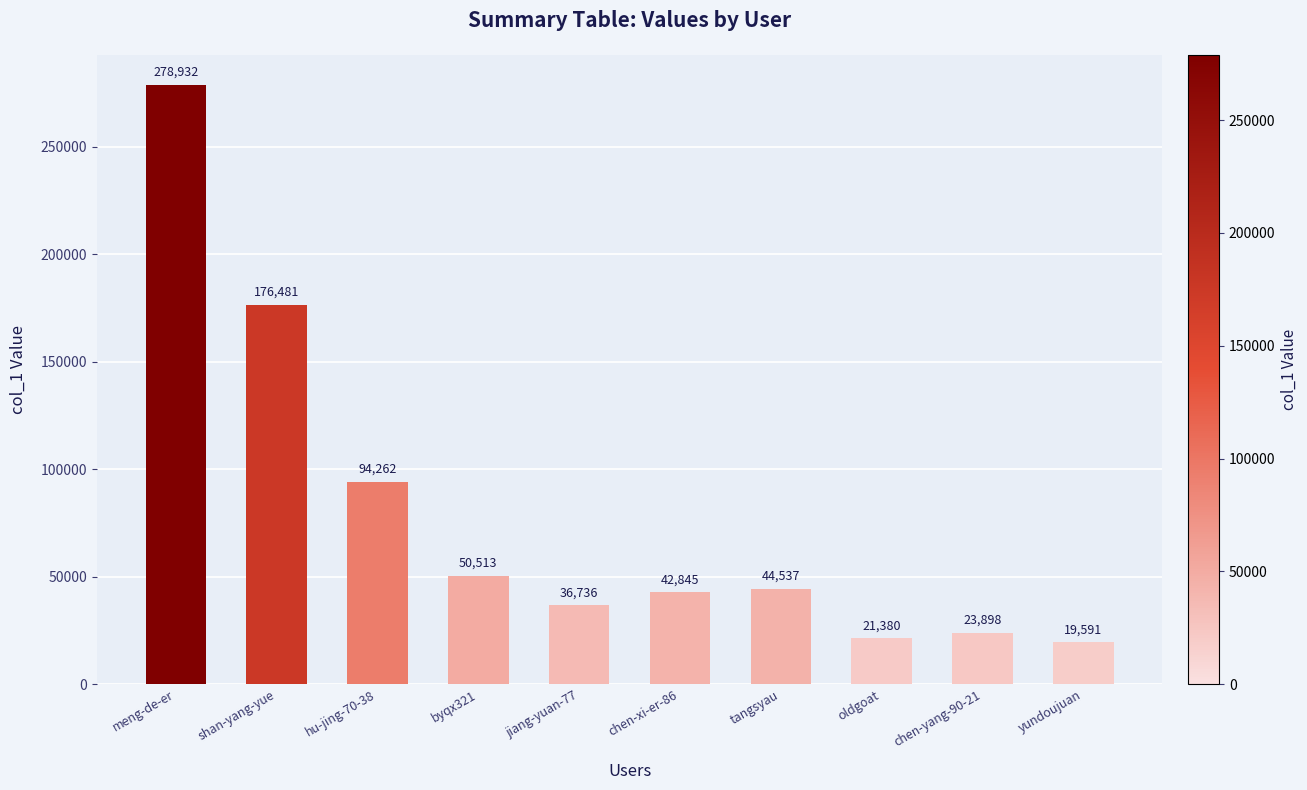

What is the value of the 10th bar from the left?

19591